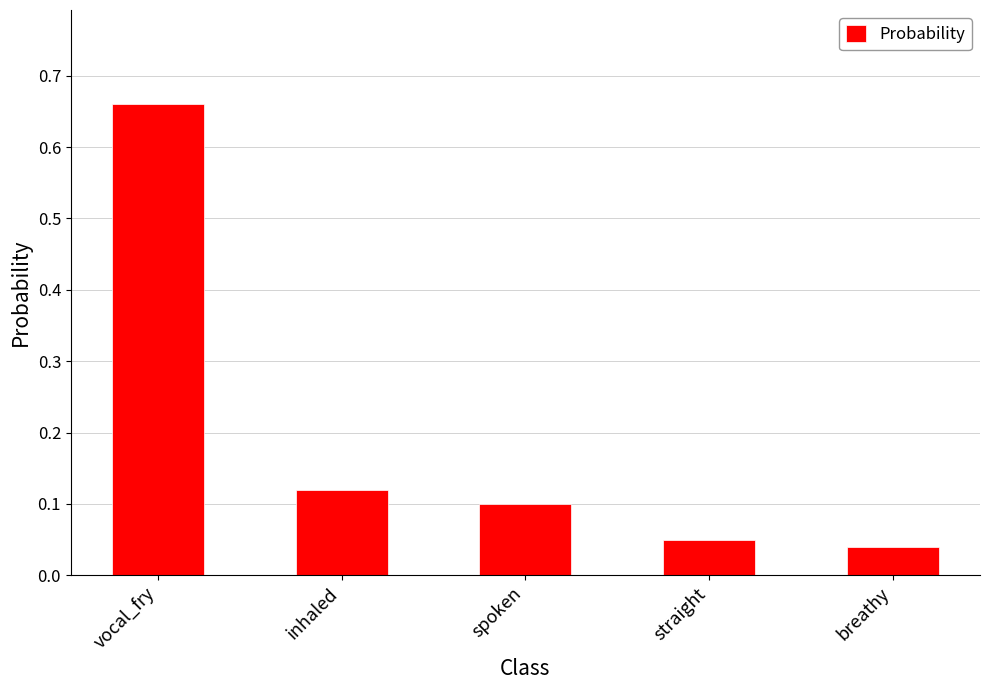

Rank the categories by value from highest to lowest.

vocal_fry, inhaled, spoken, straight, breathy